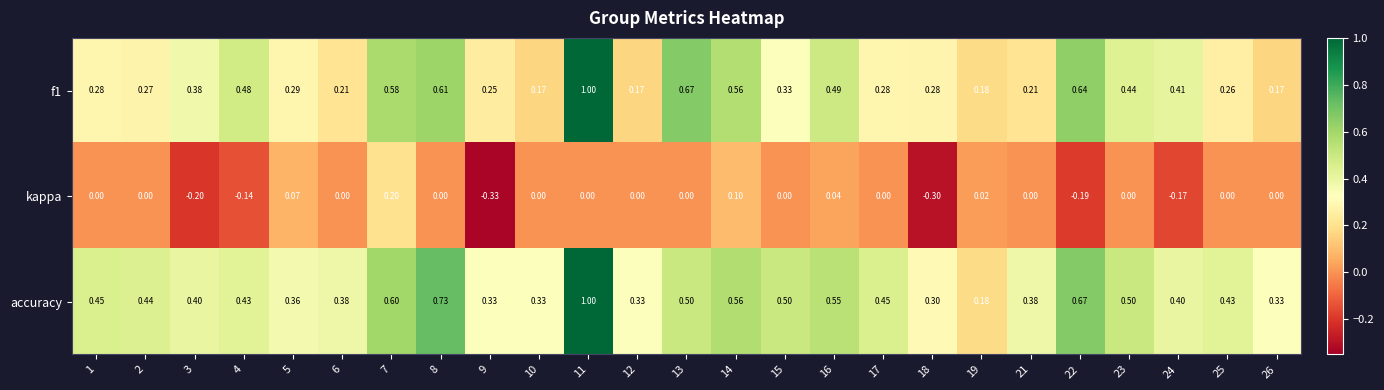

Which series changed the most between 14 and 26?

f1